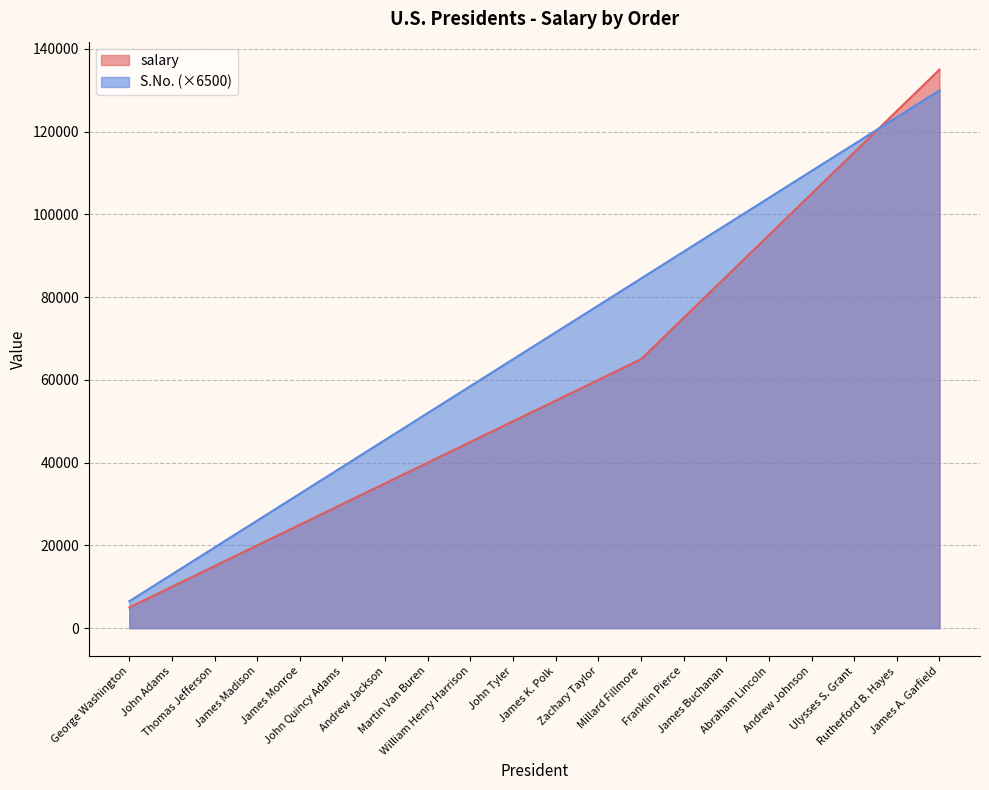

What is the average value of the S.No. series?

68250